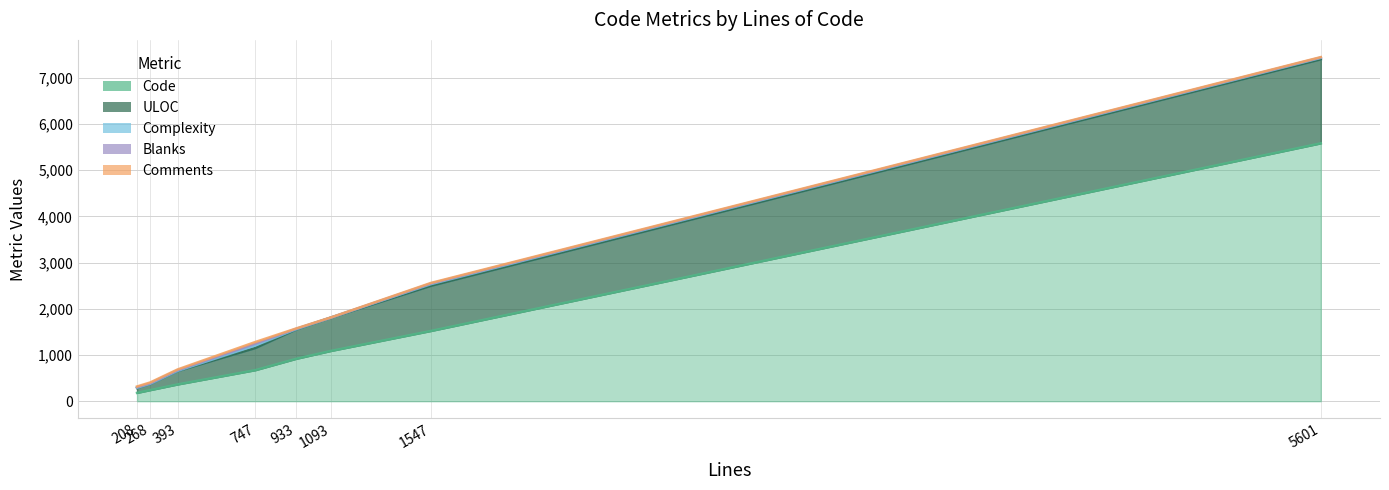

What is the difference between the maximum and minimum values in the Complexity series?

53